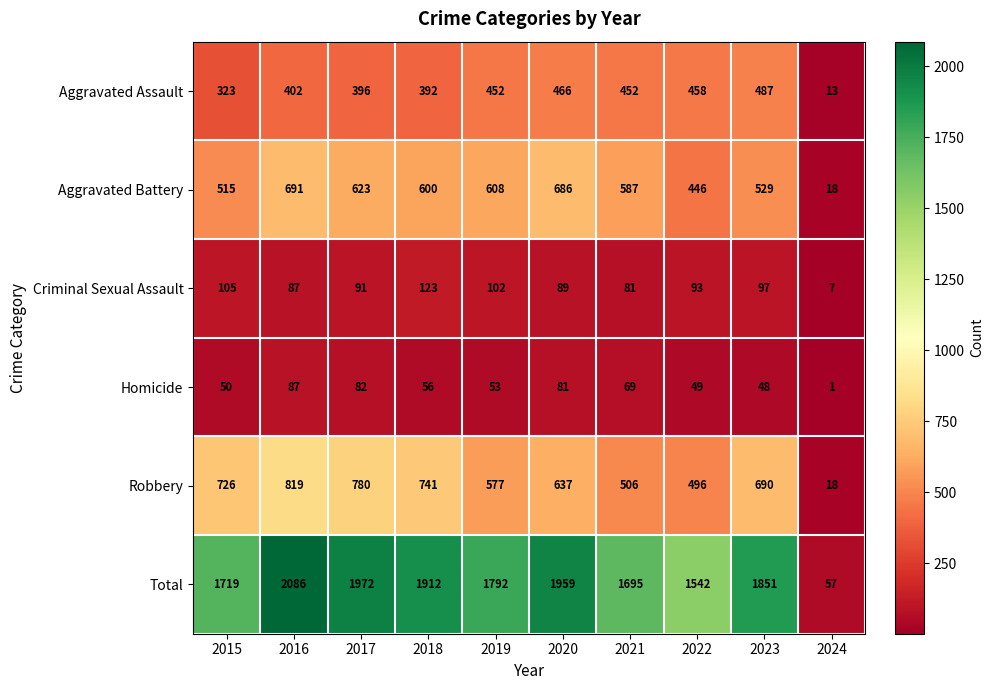

At how many categories does at least one series exceed 484?

9